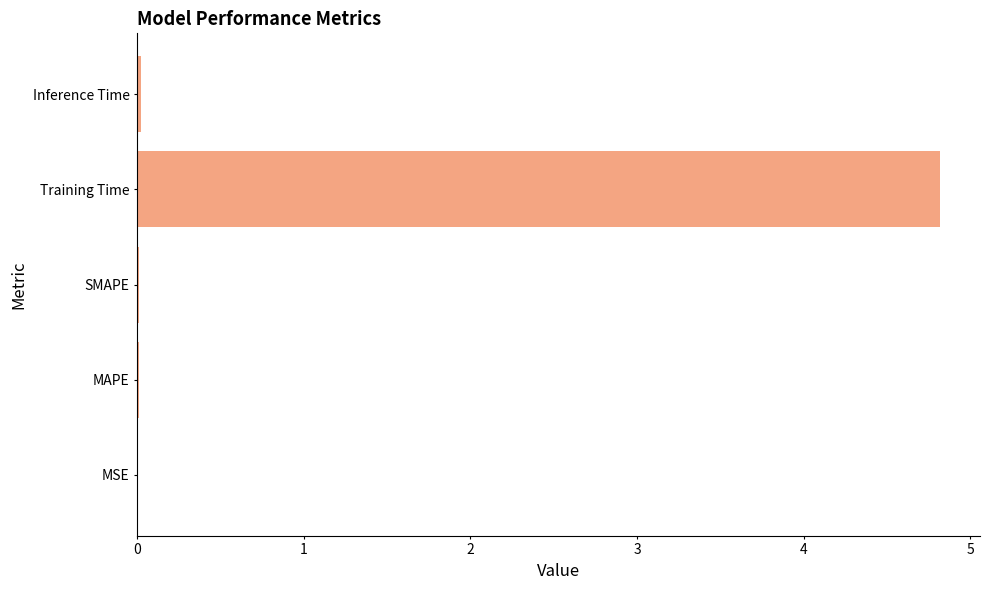

Between MAPE and Training Time, which is larger?

Training Time